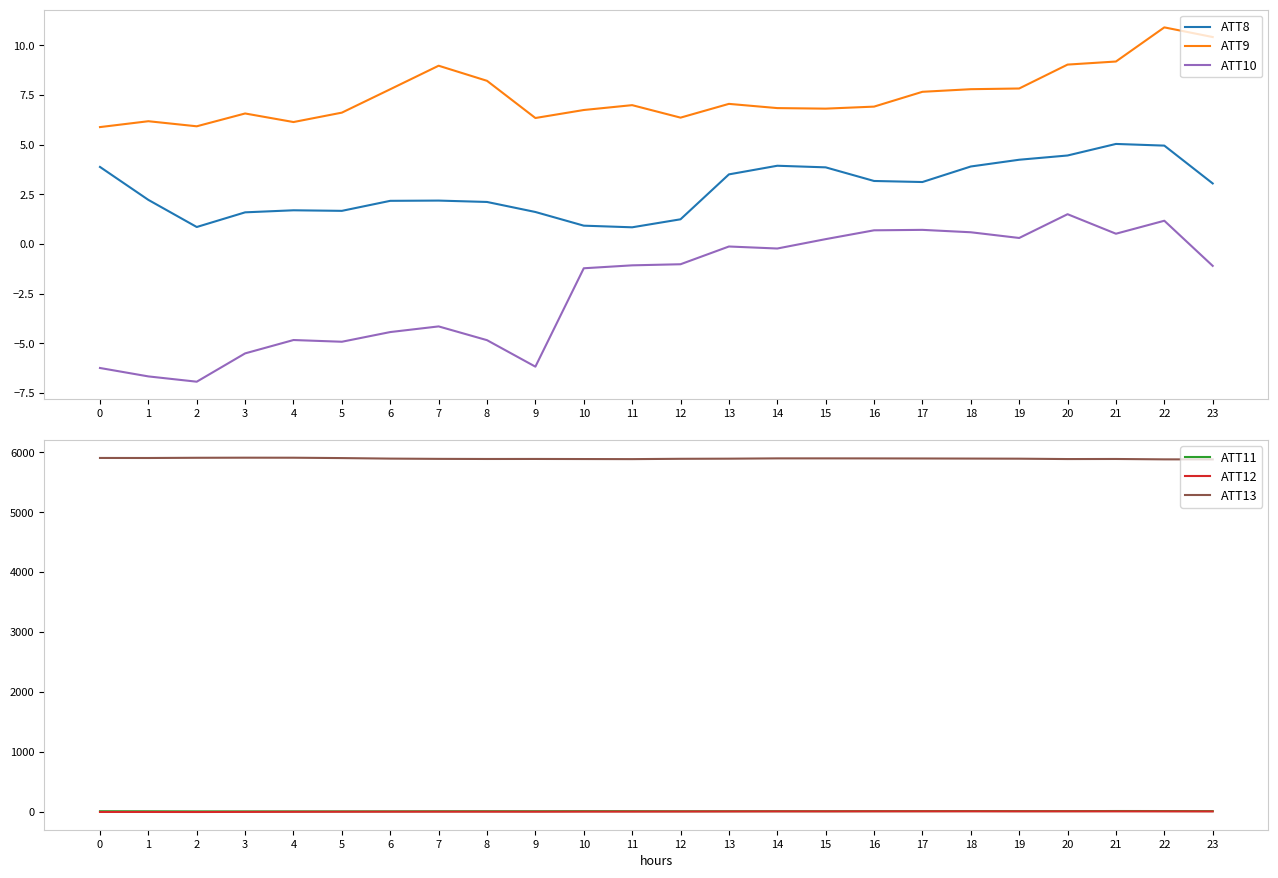

Between 3 and 17, which is larger?

17